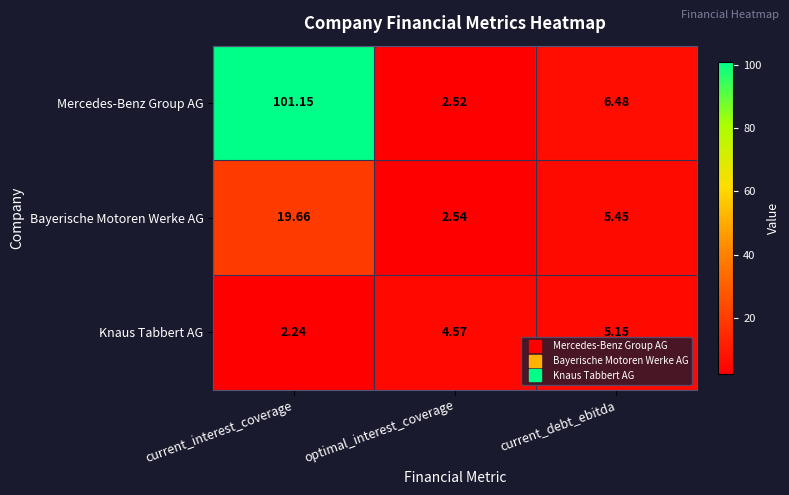

Rank the series by their maximum value, from lowest to highest.

Knaus Tabbert AG, Bayerische Motoren Werke AG, Mercedes-Benz Group AG